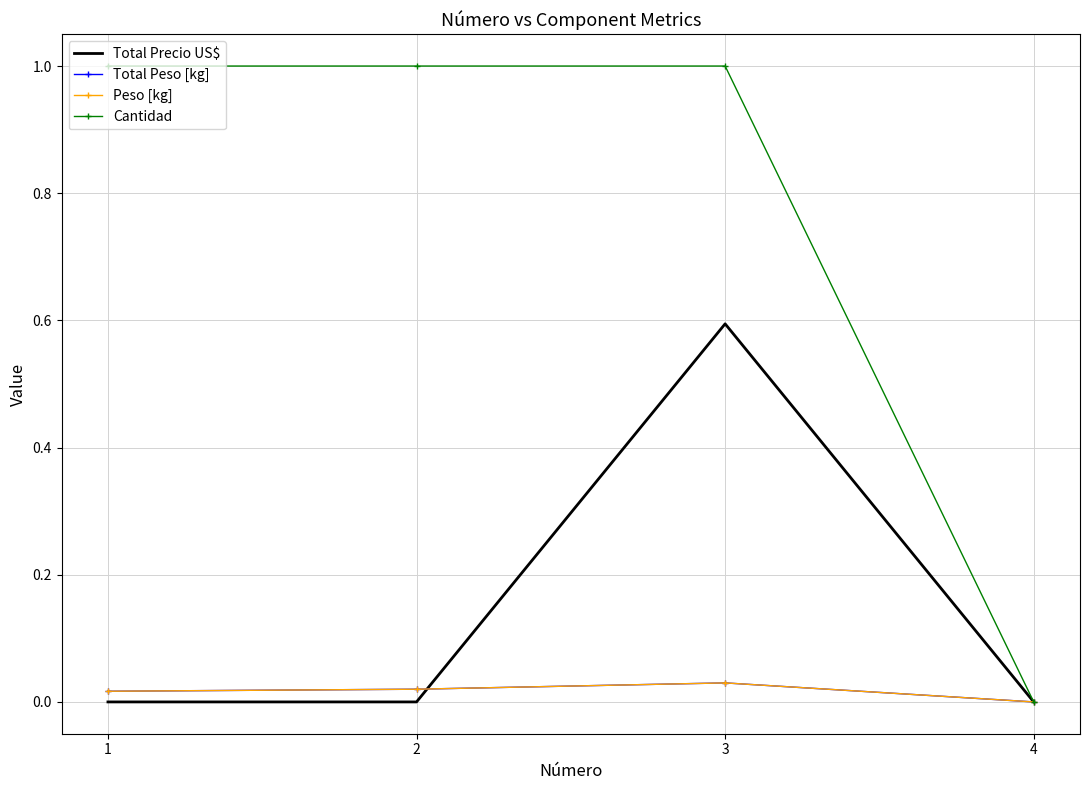

True or false: Peso [kg] and Total Peso [kg] intersect in this chart.

False